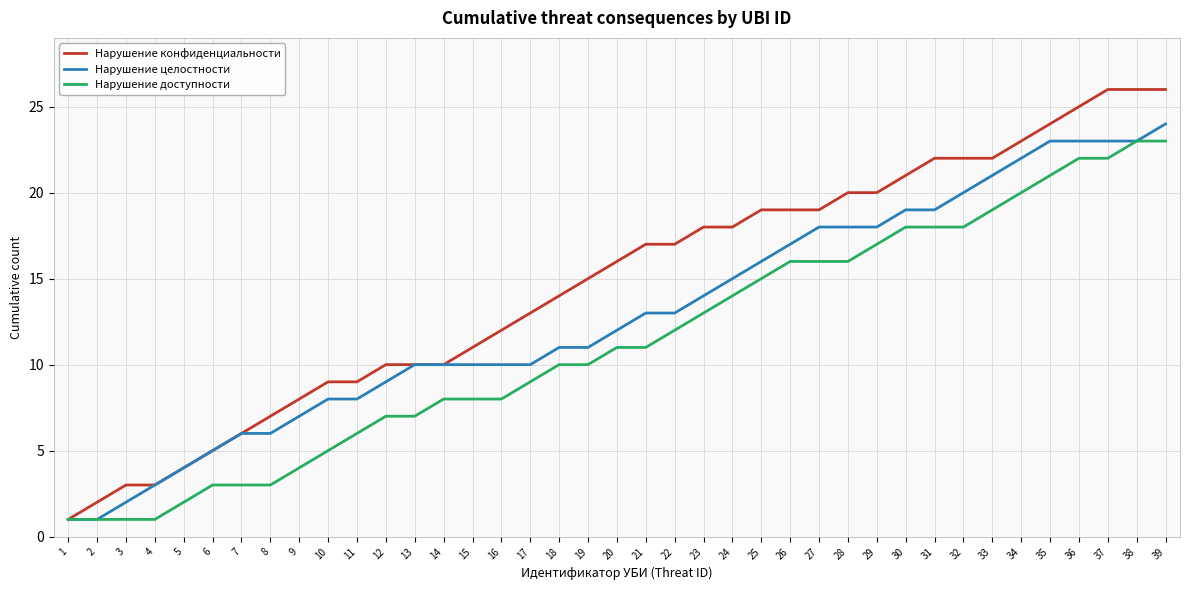

What is the spread (max minus min) of values at 22?

5